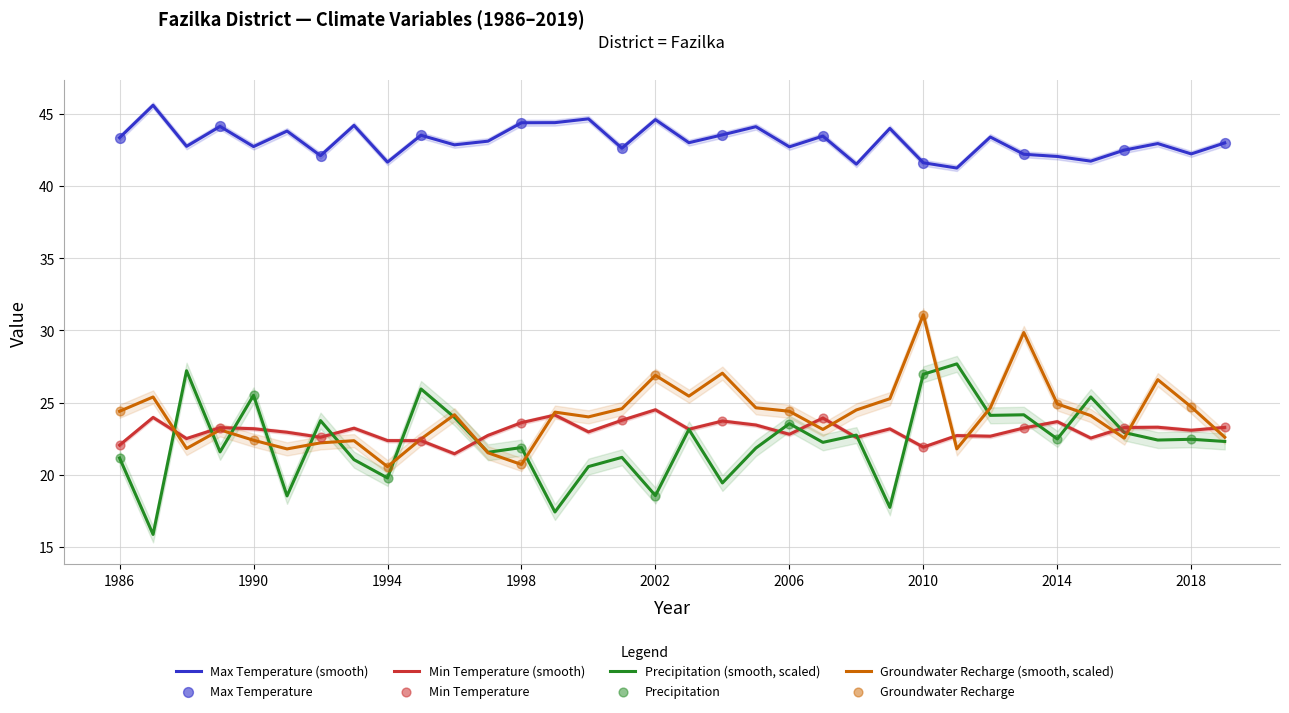

Is the value of Precipitation at 1997 greater than the value of Min Temperature at 2008?

No